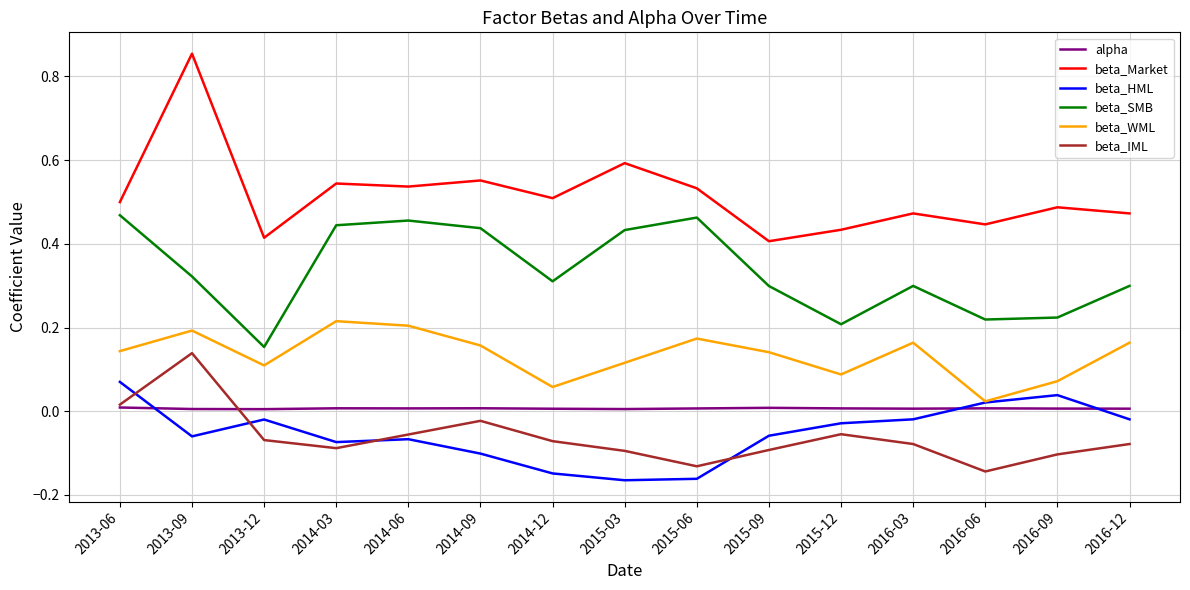

How many values in beta_IML are above zero?

2